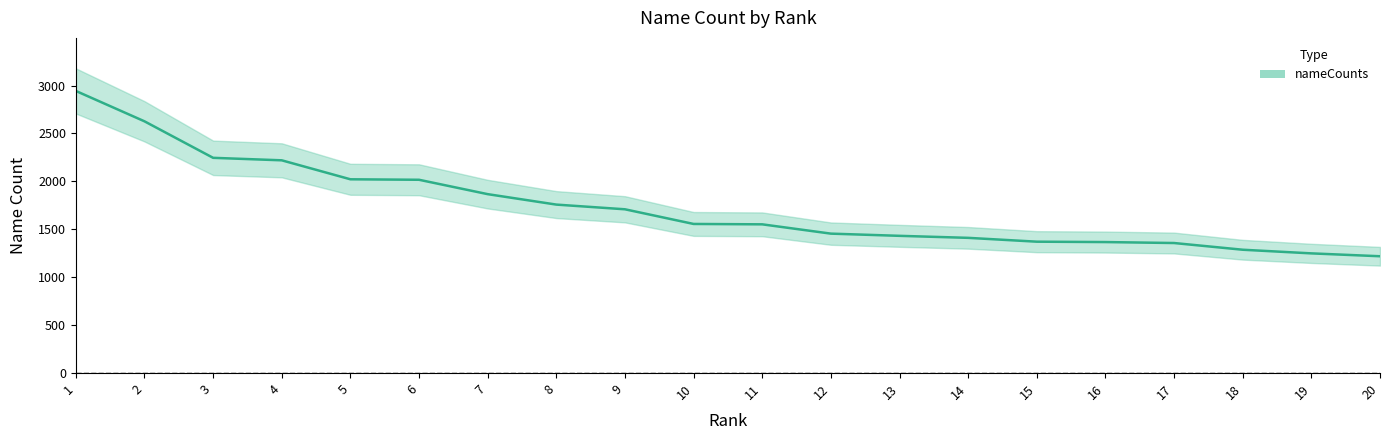

Does the chart display data point markers on the line(s)?

No